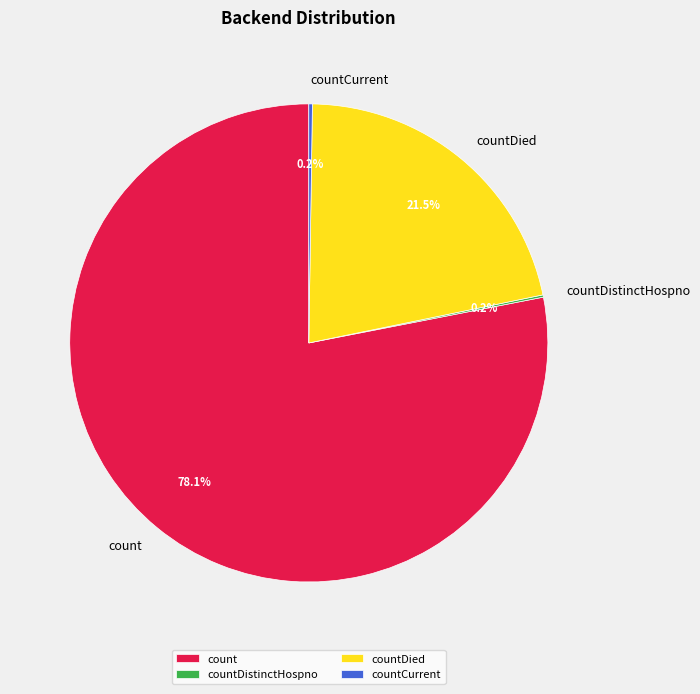

Is there a majority slice in this chart?

Yes